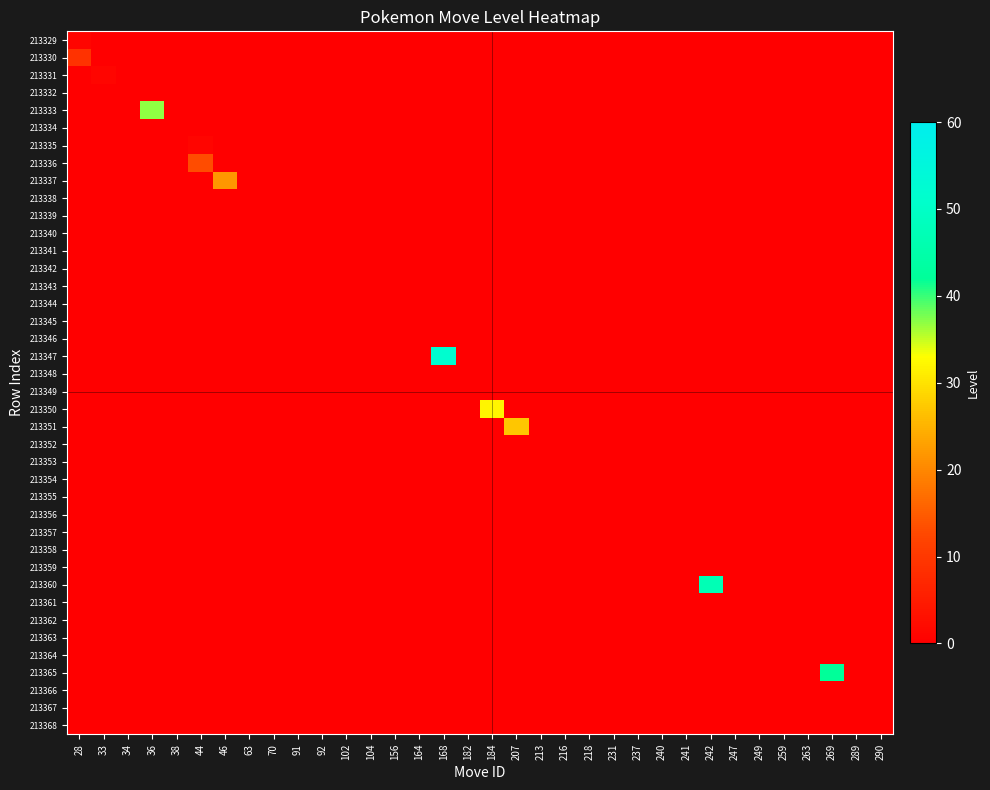

Reading left to right, extract all data points from this chart.

213329: 28=1	33=0	34=0	36=0	38=0	44=0	46=0	63=0	70=0	91=0	92=0	102=0	104=0	156=0	164=0	168=0	182=0	184=0	207=0	213=0	216=0	218=0	231=0	237=0	240=0	241=0	242=0	247=0	249=0	259=0	263=0	269=0	289=0	290=0
213330: 28=9	33=0	34=0	36=0	38=0	44=0	46=0	63=0	70=0	91=0	92=0	102=0	104=0	156=0	164=0	168=0	182=0	184=0	207=0	213=0	216=0	218=0	231=0	237=0	240=0	241=0	242=0	247=0	249=0	259=0	263=0	269=0	289=0	290=0
213331: 28=0	33=1	34=0	36=0	38=0	44=0	46=0	63=0	70=0	91=0	92=0	102=0	104=0	156=0	164=0	168=0	182=0	184=0	207=0	213=0	216=0	218=0	231=0	237=0	240=0	241=0	242=0	247=0	249=0	259=0	263=0	269=0	289=0	290=0
213332: 28=0	33=0	34=0	36=0	38=0	44=0	46=0	63=0	70=0	91=0	92=0	102=0	104=0	156=0	164=0	168=0	182=0	184=0	207=0	213=0	216=0	218=0	231=0	237=0	240=0	241=0	242=0	247=0	249=0	259=0	263=0	269=0	289=0	290=0
213333: 28=0	33=0	34=0	36=37	38=0	44=0	46=0	63=0	70=0	91=0	92=0	102=0	104=0	156=0	164=0	168=0	182=0	184=0	207=0	213=0	216=0	218=0	231=0	237=0	240=0	241=0	242=0	247=0	249=0	259=0	263=0	269=0	289=0	290=0
213334: 28=0	33=0	34=0	36=0	38=0	44=0	46=0	63=0	70=0	91=0	92=0	102=0	104=0	156=0	164=0	168=0	182=0	184=0	207=0	213=0	216=0	218=0	231=0	237=0	240=0	241=0	242=0	247=0	249=0	259=0	263=0	269=0	289=0	290=0
213335: 28=0	33=0	34=0	36=0	38=0	44=1	46=0	63=0	70=0	91=0	92=0	102=0	104=0	156=0	164=0	168=0	182=0	184=0	207=0	213=0	216=0	218=0	231=0	237=0	240=0	241=0	242=0	247=0	249=0	259=0	263=0	269=0	289=0	290=0
213336: 28=0	33=0	34=0	36=0	38=0	44=13	46=0	63=0	70=0	91=0	92=0	102=0	104=0	156=0	164=0	168=0	182=0	184=0	207=0	213=0	216=0	218=0	231=0	237=0	240=0	241=0	242=0	247=0	249=0	259=0	263=0	269=0	289=0	290=0
213337: 28=0	33=0	34=0	36=0	38=0	44=0	46=22	63=0	70=0	91=0	92=0	102=0	104=0	156=0	164=0	168=0	182=0	184=0	207=0	213=0	216=0	218=0	231=0	237=0	240=0	241=0	242=0	247=0	249=0	259=0	263=0	269=0	289=0	290=0
213338: 28=0	33=0	34=0	36=0	38=0	44=0	46=0	63=0	70=0	91=0	92=0	102=0	104=0	156=0	164=0	168=0	182=0	184=0	207=0	213=0	216=0	218=0	231=0	237=0	240=0	241=0	242=0	247=0	249=0	259=0	263=0	269=0	289=0	290=0
213339: 28=0	33=0	34=0	36=0	38=0	44=0	46=0	63=0	70=0	91=0	92=0	102=0	104=0	156=0	164=0	168=0	182=0	184=0	207=0	213=0	216=0	218=0	231=0	237=0	240=0	241=0	242=0	247=0	249=0	259=0	263=0	269=0	289=0	290=0
213340: 28=0	33=0	34=0	36=0	38=0	44=0	46=0	63=0	70=0	91=0	92=0	102=0	104=0	156=0	164=0	168=0	182=0	184=0	207=0	213=0	216=0	218=0	231=0	237=0	240=0	241=0	242=0	247=0	249=0	259=0	263=0	269=0	289=0	290=0
213341: 28=0	33=0	34=0	36=0	38=0	44=0	46=0	63=0	70=0	91=0	92=0	102=0	104=0	156=0	164=0	168=0	182=0	184=0	207=0	213=0	216=0	218=0	231=0	237=0	240=0	241=0	242=0	247=0	249=0	259=0	263=0	269=0	289=0	290=0
213342: 28=0	33=0	34=0	36=0	38=0	44=0	46=0	63=0	70=0	91=0	92=0	102=0	104=0	156=0	164=0	168=0	182=0	184=0	207=0	213=0	216=0	218=0	231=0	237=0	240=0	241=0	242=0	247=0	249=0	259=0	263=0	269=0	289=0	290=0
213343: 28=0	33=0	34=0	36=0	38=0	44=0	46=0	63=0	70=0	91=0	92=0	102=0	104=0	156=0	164=0	168=0	182=0	184=0	207=0	213=0	216=0	218=0	231=0	237=0	240=0	241=0	242=0	247=0	249=0	259=0	263=0	269=0	289=0	290=0
213344: 28=0	33=0	34=0	36=0	38=0	44=0	46=0	63=0	70=0	91=0	92=0	102=0	104=0	156=0	164=0	168=0	182=0	184=0	207=0	213=0	216=0	218=0	231=0	237=0	240=0	241=0	242=0	247=0	249=0	259=0	263=0	269=0	289=0	290=0
213345: 28=0	33=0	34=0	36=0	38=0	44=0	46=0	63=0	70=0	91=0	92=0	102=0	104=0	156=0	164=0	168=0	182=0	184=0	207=0	213=0	216=0	218=0	231=0	237=0	240=0	241=0	242=0	247=0	249=0	259=0	263=0	269=0	289=0	290=0
213346: 28=0	33=0	34=0	36=0	38=0	44=0	46=0	63=0	70=0	91=0	92=0	102=0	104=0	156=0	164=0	168=0	182=0	184=0	207=0	213=0	216=0	218=0	231=0	237=0	240=0	241=0	242=0	247=0	249=0	259=0	263=0	269=0	289=0	290=0
213347: 28=0	33=0	34=0	36=0	38=0	44=0	46=0	63=0	70=0	91=0	92=0	102=0	104=0	156=0	164=0	168=52	182=0	184=0	207=0	213=0	216=0	218=0	231=0	237=0	240=0	241=0	242=0	247=0	249=0	259=0	263=0	269=0	289=0	290=0
213348: 28=0	33=0	34=0	36=0	38=0	44=0	46=0	63=0	70=0	91=0	92=0	102=0	104=0	156=0	164=0	168=0	182=0	184=0	207=0	213=0	216=0	218=0	231=0	237=0	240=0	241=0	242=0	247=0	249=0	259=0	263=0	269=0	289=0	290=0
213349: 28=0	33=0	34=0	36=0	38=0	44=0	46=0	63=0	70=0	91=0	92=0	102=0	104=0	156=0	164=0	168=0	182=0	184=0	207=0	213=0	216=0	218=0	231=0	237=0	240=0	241=0	242=0	247=0	249=0	259=0	263=0	269=0	289=0	290=0
213350: 28=0	33=0	34=0	36=0	38=0	44=0	46=0	63=0	70=0	91=0	92=0	102=0	104=0	156=0	164=0	168=0	182=0	184=32	207=0	213=0	216=0	218=0	231=0	237=0	240=0	241=0	242=0	247=0	249=0	259=0	263=0	269=0	289=0	290=0
213351: 28=0	33=0	34=0	36=0	38=0	44=0	46=0	63=0	70=0	91=0	92=0	102=0	104=0	156=0	164=0	168=0	182=0	184=0	207=27	213=0	216=0	218=0	231=0	237=0	240=0	241=0	242=0	247=0	249=0	259=0	263=0	269=0	289=0	290=0
213352: 28=0	33=0	34=0	36=0	38=0	44=0	46=0	63=0	70=0	91=0	92=0	102=0	104=0	156=0	164=0	168=0	182=0	184=0	207=0	213=0	216=0	218=0	231=0	237=0	240=0	241=0	242=0	247=0	249=0	259=0	263=0	269=0	289=0	290=0
213353: 28=0	33=0	34=0	36=0	38=0	44=0	46=0	63=0	70=0	91=0	92=0	102=0	104=0	156=0	164=0	168=0	182=0	184=0	207=0	213=0	216=0	218=0	231=0	237=0	240=0	241=0	242=0	247=0	249=0	259=0	263=0	269=0	289=0	290=0
213354: 28=0	33=0	34=0	36=0	38=0	44=0	46=0	63=0	70=0	91=0	92=0	102=0	104=0	156=0	164=0	168=0	182=0	184=0	207=0	213=0	216=0	218=0	231=0	237=0	240=0	241=0	242=0	247=0	249=0	259=0	263=0	269=0	289=0	290=0
213355: 28=0	33=0	34=0	36=0	38=0	44=0	46=0	63=0	70=0	91=0	92=0	102=0	104=0	156=0	164=0	168=0	182=0	184=0	207=0	213=0	216=0	218=0	231=0	237=0	240=0	241=0	242=0	247=0	249=0	259=0	263=0	269=0	289=0	290=0
213356: 28=0	33=0	34=0	36=0	38=0	44=0	46=0	63=0	70=0	91=0	92=0	102=0	104=0	156=0	164=0	168=0	182=0	184=0	207=0	213=0	216=0	218=0	231=0	237=0	240=0	241=0	242=0	247=0	249=0	259=0	263=0	269=0	289=0	290=0
213357: 28=0	33=0	34=0	36=0	38=0	44=0	46=0	63=0	70=0	91=0	92=0	102=0	104=0	156=0	164=0	168=0	182=0	184=0	207=0	213=0	216=0	218=0	231=0	237=0	240=0	241=0	242=0	247=0	249=0	259=0	263=0	269=0	289=0	290=0
213358: 28=0	33=0	34=0	36=0	38=0	44=0	46=0	63=0	70=0	91=0	92=0	102=0	104=0	156=0	164=0	168=0	182=0	184=0	207=0	213=0	216=0	218=0	231=0	237=0	240=0	241=0	242=0	247=0	249=0	259=0	263=0	269=0	289=0	290=0
213359: 28=0	33=0	34=0	36=0	38=0	44=0	46=0	63=0	70=0	91=0	92=0	102=0	104=0	156=0	164=0	168=0	182=0	184=0	207=0	213=0	216=0	218=0	231=0	237=0	240=0	241=0	242=0	247=0	249=0	259=0	263=0	269=0	289=0	290=0
213360: 28=0	33=0	34=0	36=0	38=0	44=0	46=0	63=0	70=0	91=0	92=0	102=0	104=0	156=0	164=0	168=0	182=0	184=0	207=0	213=0	216=0	218=0	231=0	237=0	240=0	241=0	242=47	247=0	249=0	259=0	263=0	269=0	289=0	290=0
213361: 28=0	33=0	34=0	36=0	38=0	44=0	46=0	63=0	70=0	91=0	92=0	102=0	104=0	156=0	164=0	168=0	182=0	184=0	207=0	213=0	216=0	218=0	231=0	237=0	240=0	241=0	242=0	247=0	249=0	259=0	263=0	269=0	289=0	290=0
213362: 28=0	33=0	34=0	36=0	38=0	44=0	46=0	63=0	70=0	91=0	92=0	102=0	104=0	156=0	164=0	168=0	182=0	184=0	207=0	213=0	216=0	218=0	231=0	237=0	240=0	241=0	242=0	247=0	249=0	259=0	263=0	269=0	289=0	290=0
213363: 28=0	33=0	34=0	36=0	38=0	44=0	46=0	63=0	70=0	91=0	92=0	102=0	104=0	156=0	164=0	168=0	182=0	184=0	207=0	213=0	216=0	218=0	231=0	237=0	240=0	241=0	242=0	247=0	249=0	259=0	263=0	269=0	289=0	290=0
213364: 28=0	33=0	34=0	36=0	38=0	44=0	46=0	63=0	70=0	91=0	92=0	102=0	104=0	156=0	164=0	168=0	182=0	184=0	207=0	213=0	216=0	218=0	231=0	237=0	240=0	241=0	242=0	247=0	249=0	259=0	263=0	269=0	289=0	290=0
213365: 28=0	33=0	34=0	36=0	38=0	44=0	46=0	63=0	70=0	91=0	92=0	102=0	104=0	156=0	164=0	168=0	182=0	184=0	207=0	213=0	216=0	218=0	231=0	237=0	240=0	241=0	242=0	247=0	249=0	259=0	263=0	269=42	289=0	290=0
213366: 28=0	33=0	34=0	36=0	38=0	44=0	46=0	63=0	70=0	91=0	92=0	102=0	104=0	156=0	164=0	168=0	182=0	184=0	207=0	213=0	216=0	218=0	231=0	237=0	240=0	241=0	242=0	247=0	249=0	259=0	263=0	269=0	289=0	290=0
213367: 28=0	33=0	34=0	36=0	38=0	44=0	46=0	63=0	70=0	91=0	92=0	102=0	104=0	156=0	164=0	168=0	182=0	184=0	207=0	213=0	216=0	218=0	231=0	237=0	240=0	241=0	242=0	247=0	249=0	259=0	263=0	269=0	289=0	290=0
213368: 28=0	33=0	34=0	36=0	38=0	44=0	46=0	63=0	70=0	91=0	92=0	102=0	104=0	156=0	164=0	168=0	182=0	184=0	207=0	213=0	216=0	218=0	231=0	237=0	240=0	241=0	242=0	247=0	249=0	259=0	263=0	269=0	289=0	290=0